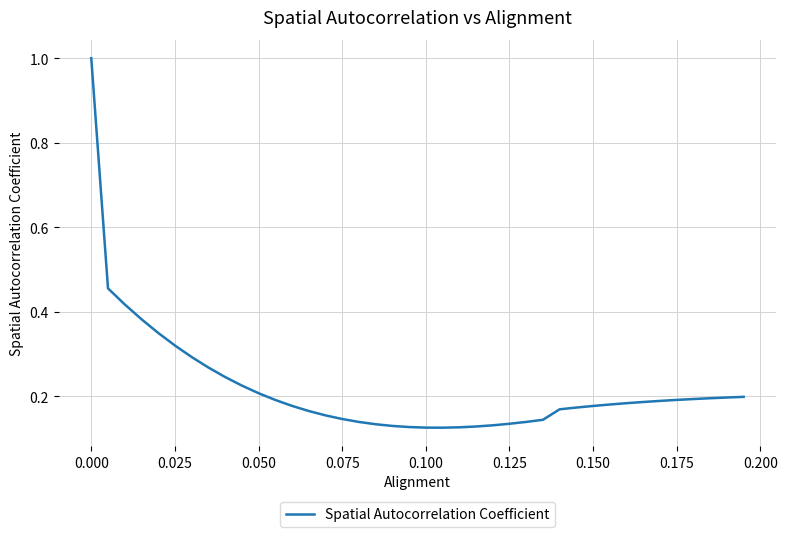

What is the sum of all values?

8.8